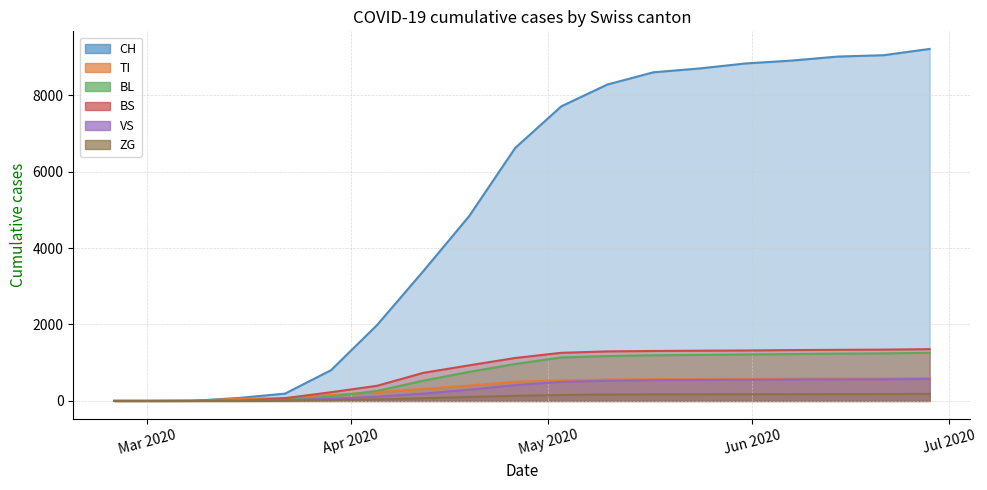

What is the difference between the maximum and minimum values in the CH series?

9207